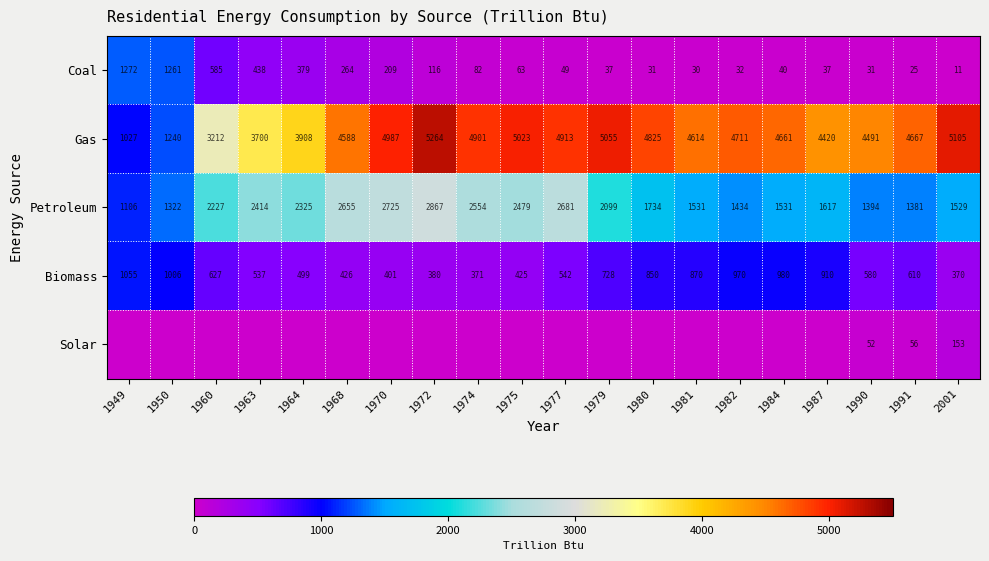

True or false: Solar has a value of 31.0 at 1990.

False